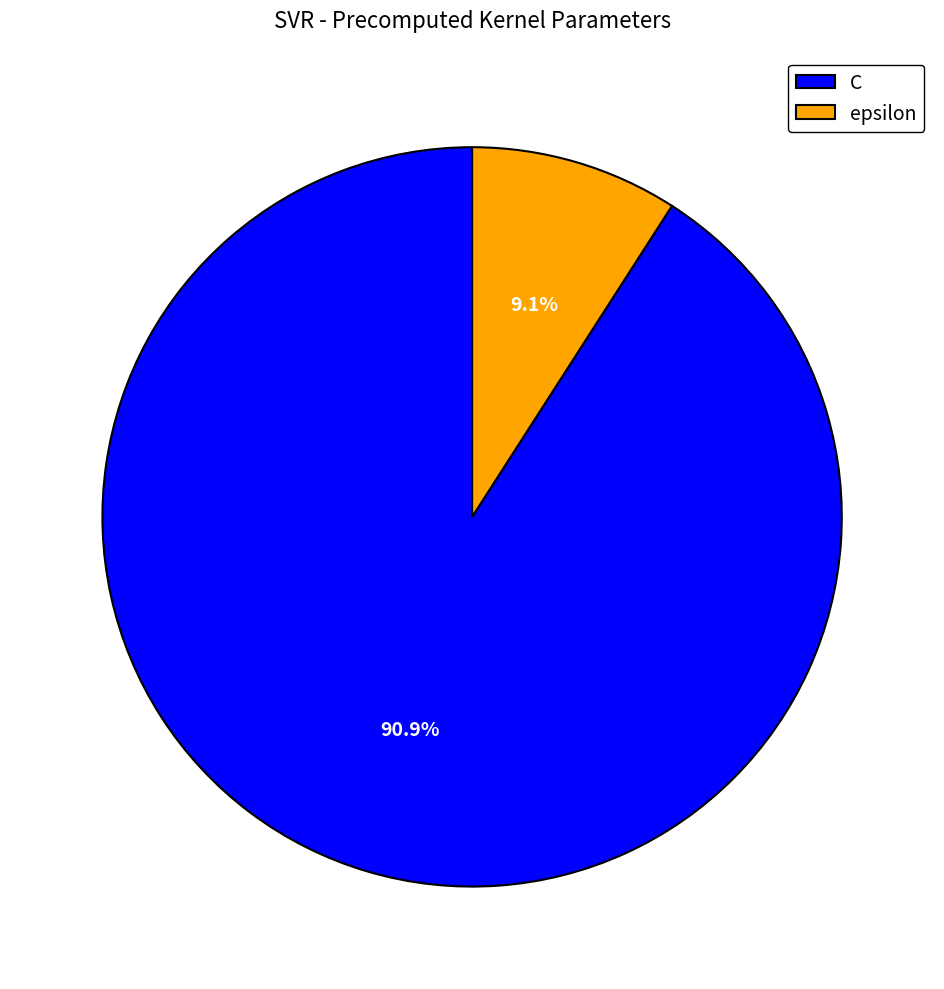

To the nearest percent, what is the difference between the largest and smallest slice percentages?

82%